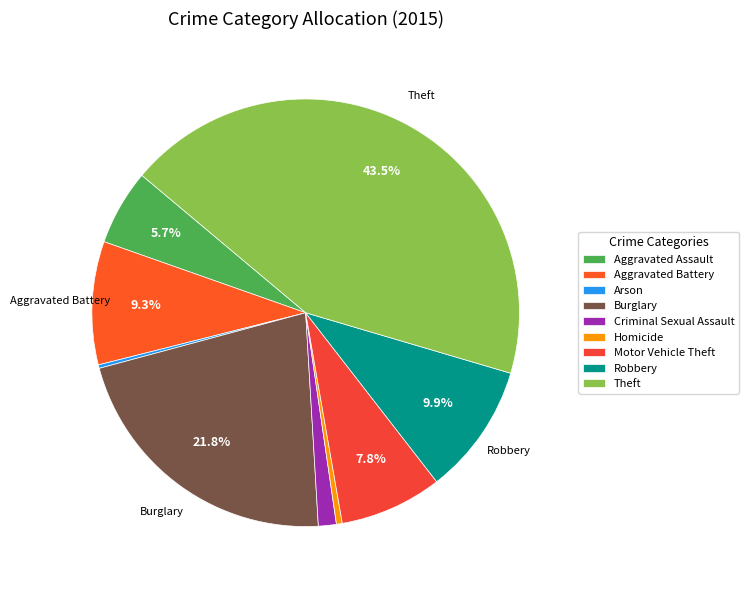

To the nearest percent, what percentage of the pie is Criminal Sexual Assault?

1%